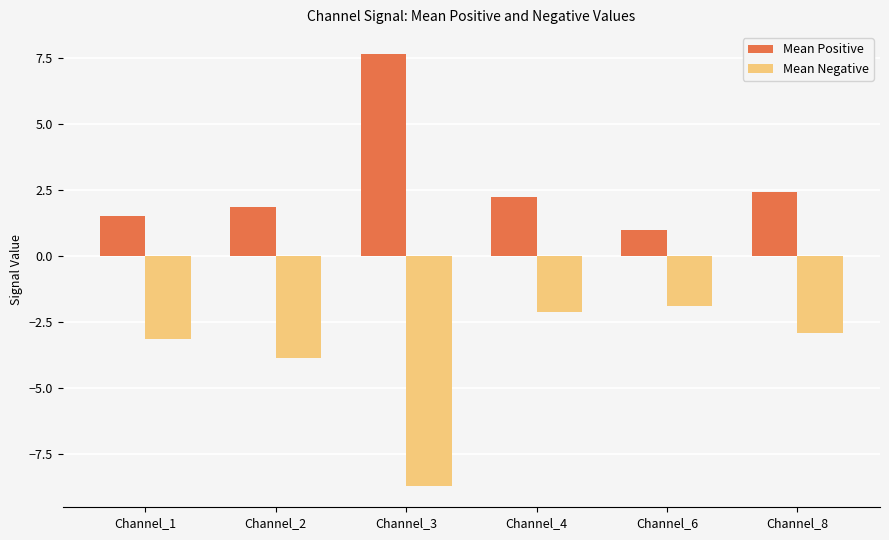

List the series in order of their peak value, highest first.

Mean Positive, Mean Negative